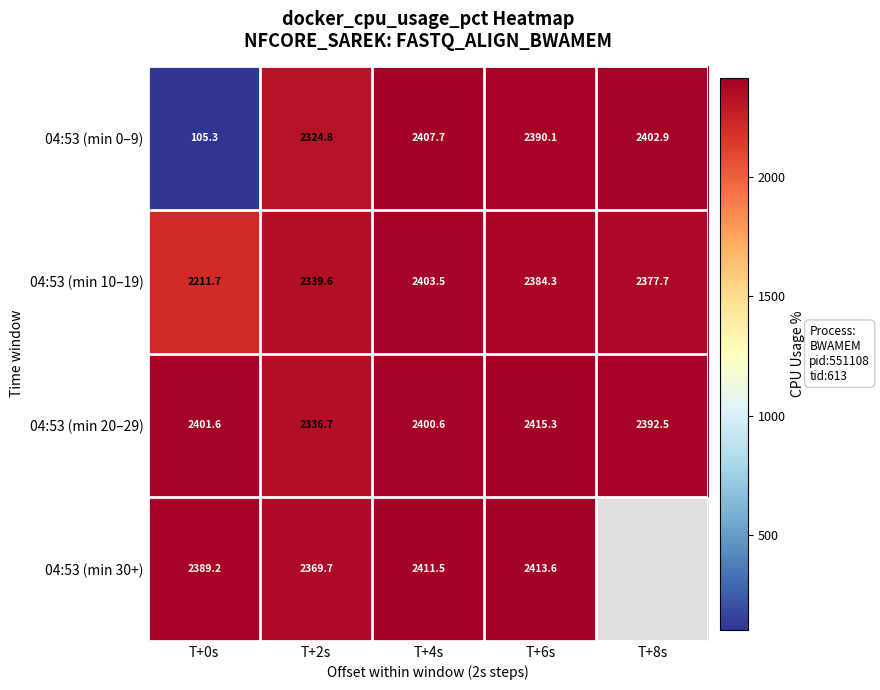

What is the sum of all 04:53 (min 10–19) values?

11716.8